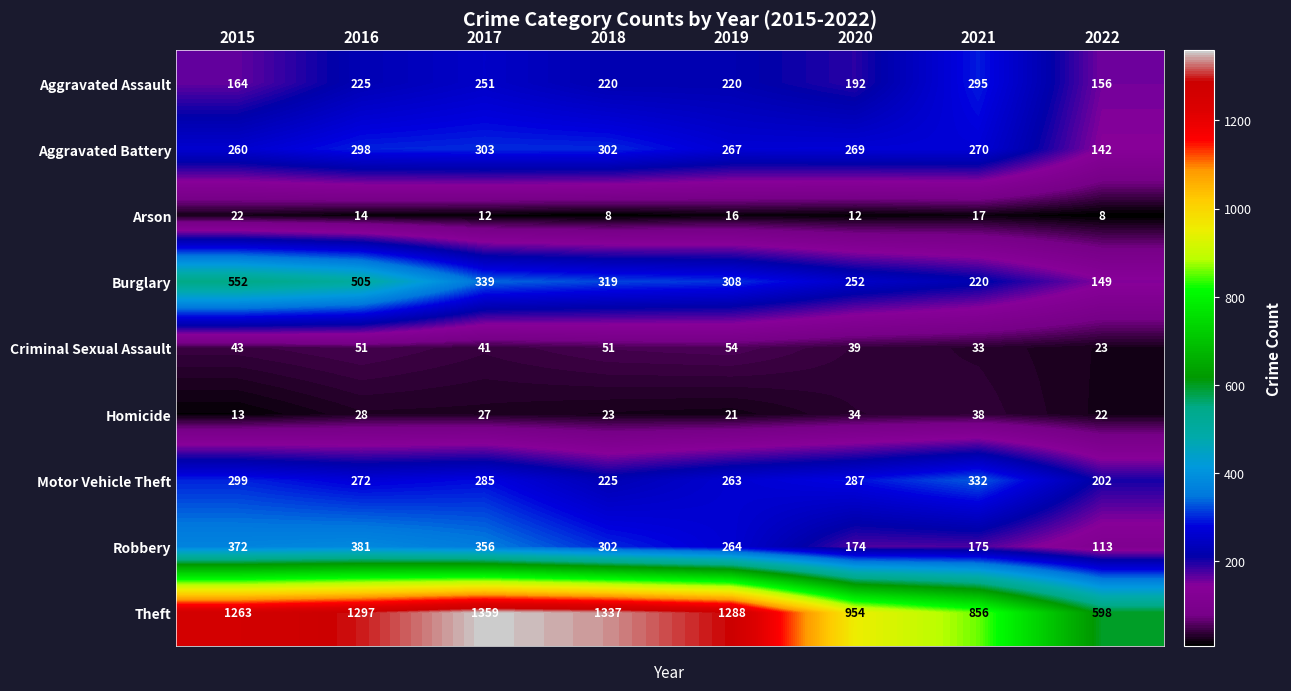

Is it true that Motor Vehicle Theft equals 299 at 2015?

True